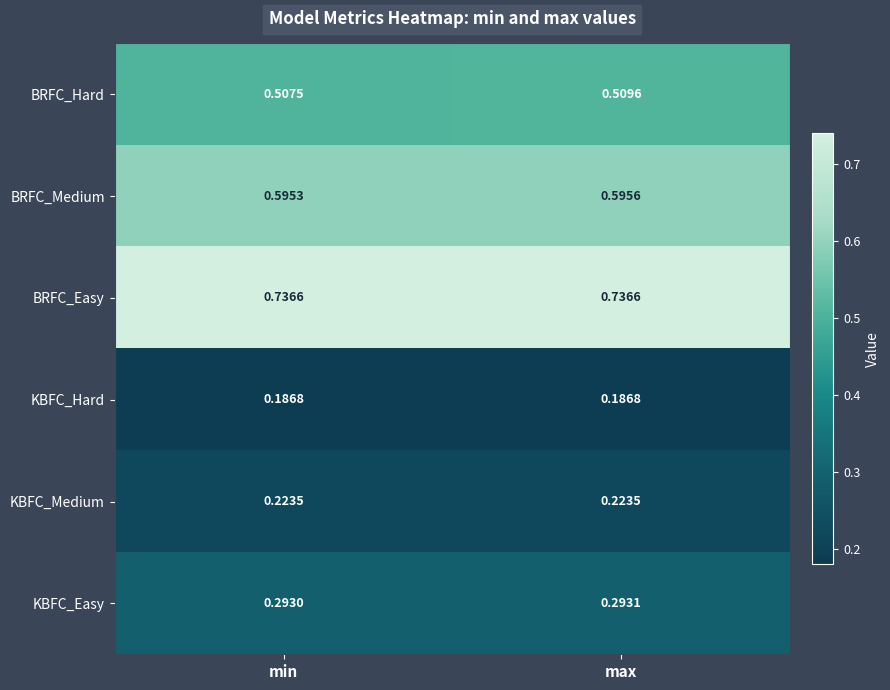

At min, list the series in order from largest to smallest.

BRFC_Easy, BRFC_Medium, BRFC_Hard, KBFC_Easy, KBFC_Medium, KBFC_Hard